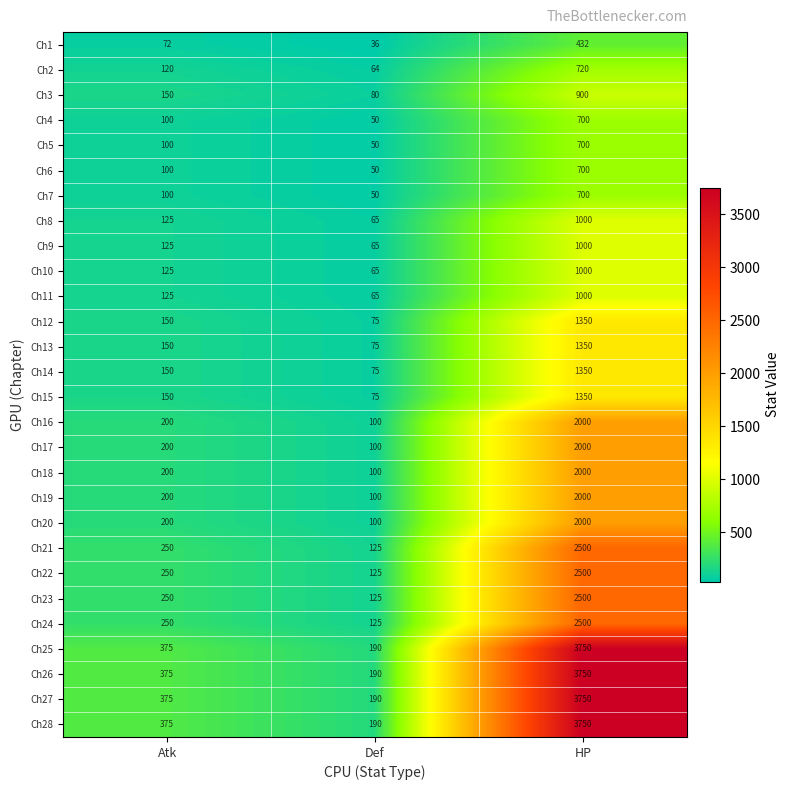

Count the number of data series in this chart.

28